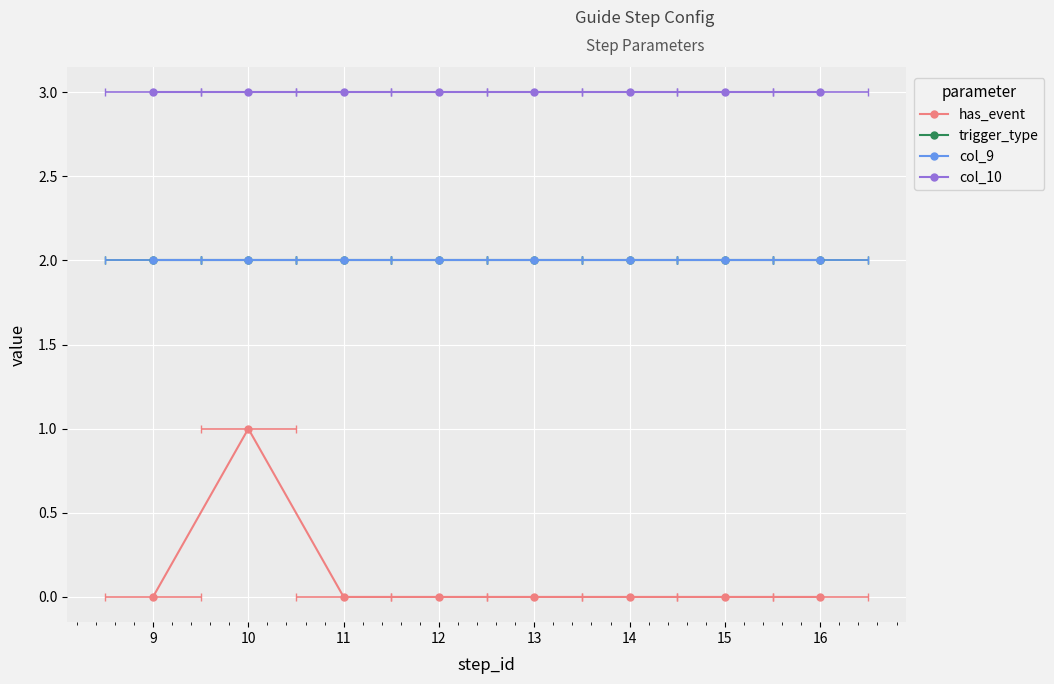

What is the total value across all series at 16?

7